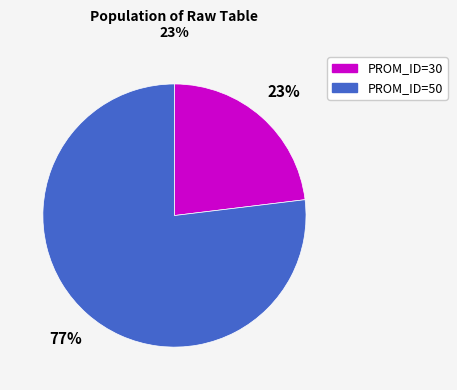

Which slice is the smallest?

PROM_ID=30